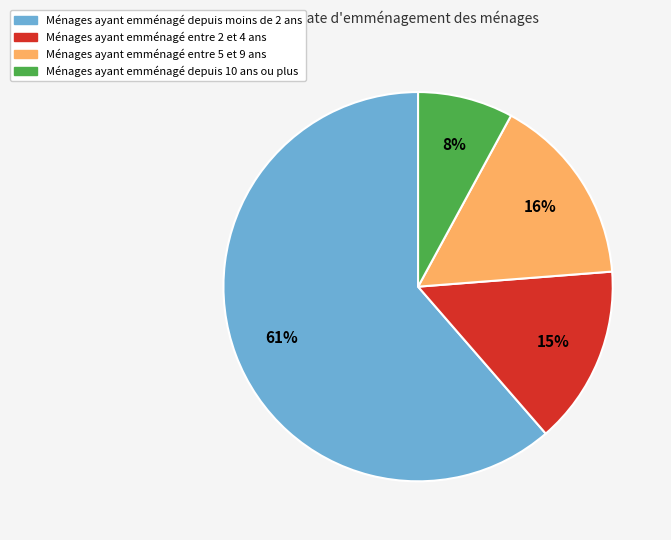

Which has a higher value, Ménages ayant emménagé entre 5 et 9 ans or Ménages ayant emménagé entre 2 et 4 ans?

Ménages ayant emménagé entre 5 et 9 ans